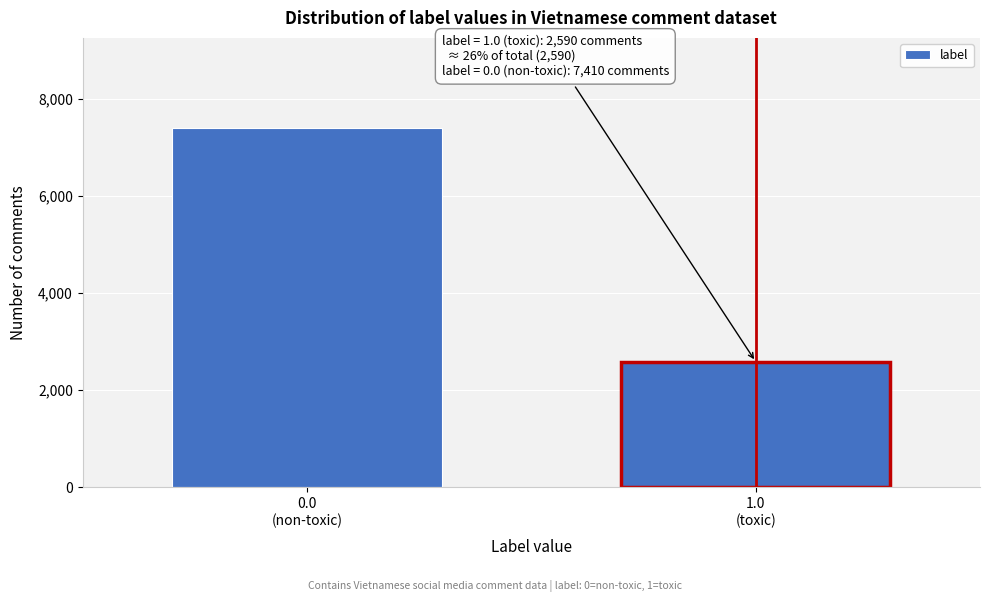

Reading left to right, extract all data points from this chart.

7410	2590